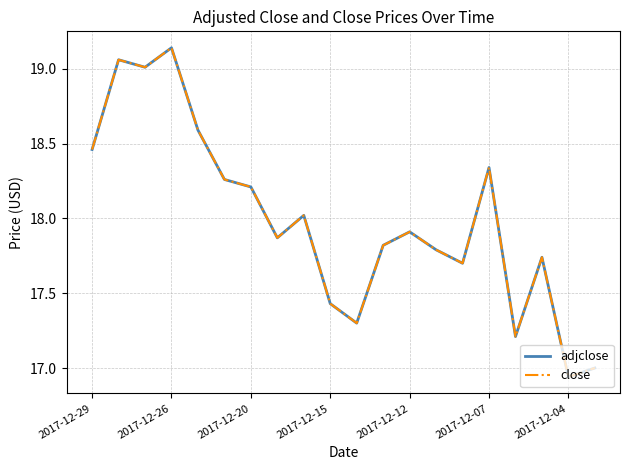

True or false: adjclose and close cross at least once.

False